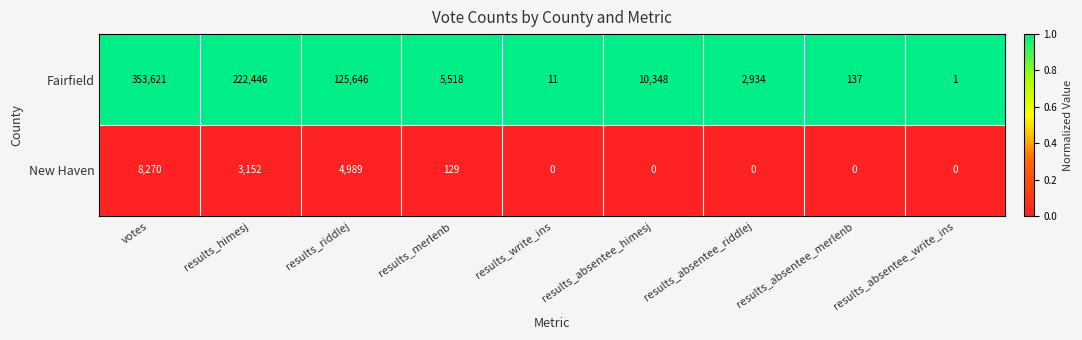

The value of New Haven at results_write_ins is 0. True or false?

True